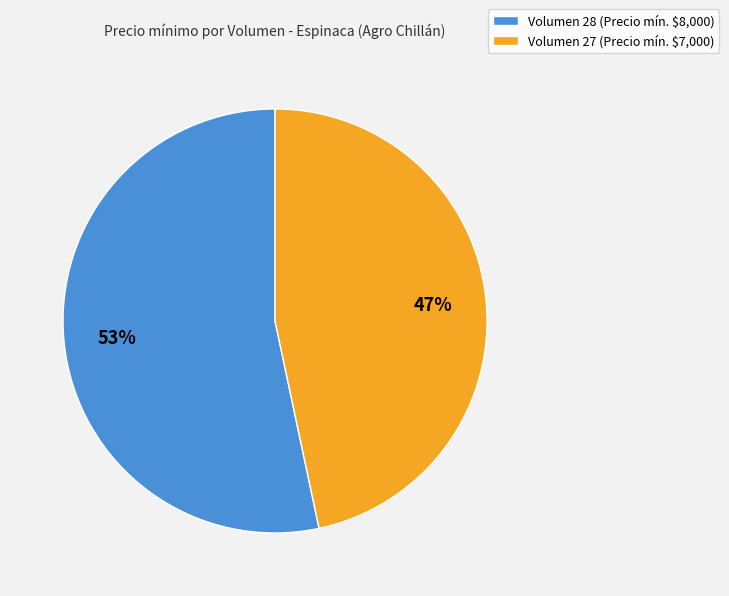

To the nearest percent, what is the average slice percentage?

50%